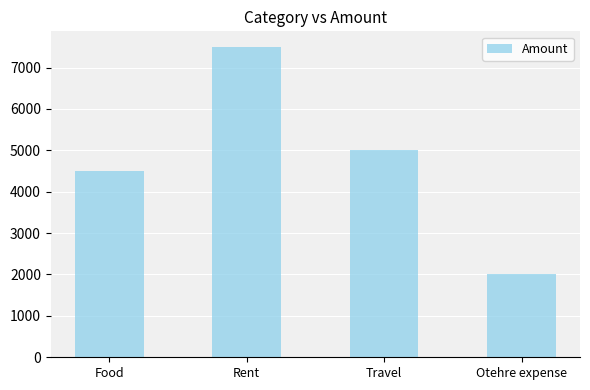

Are the bars horizontal?

No